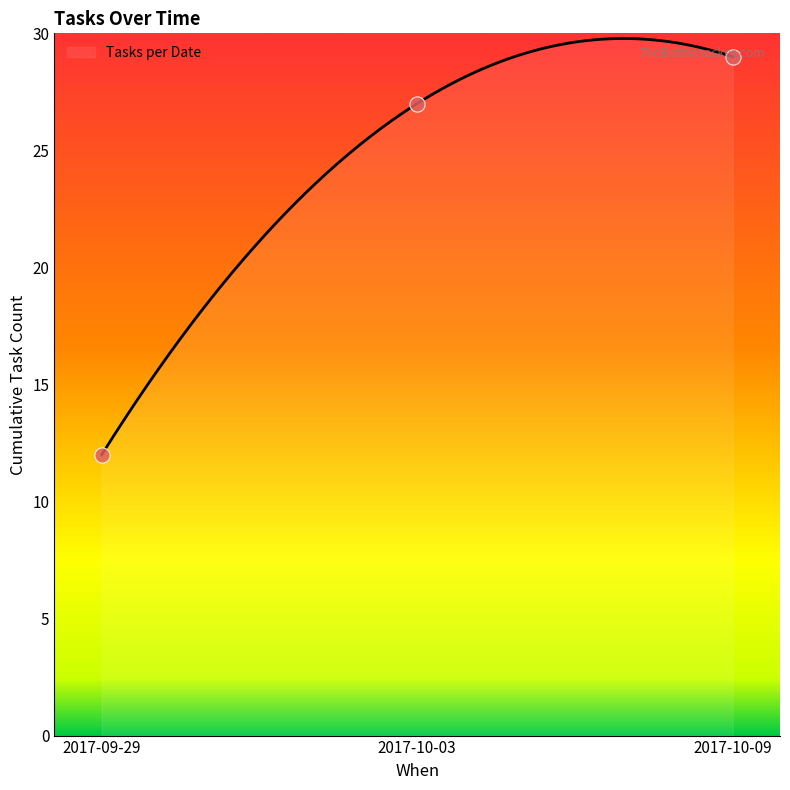

What is the change in value from 2017-09-29 to 2017-10-09?

+17